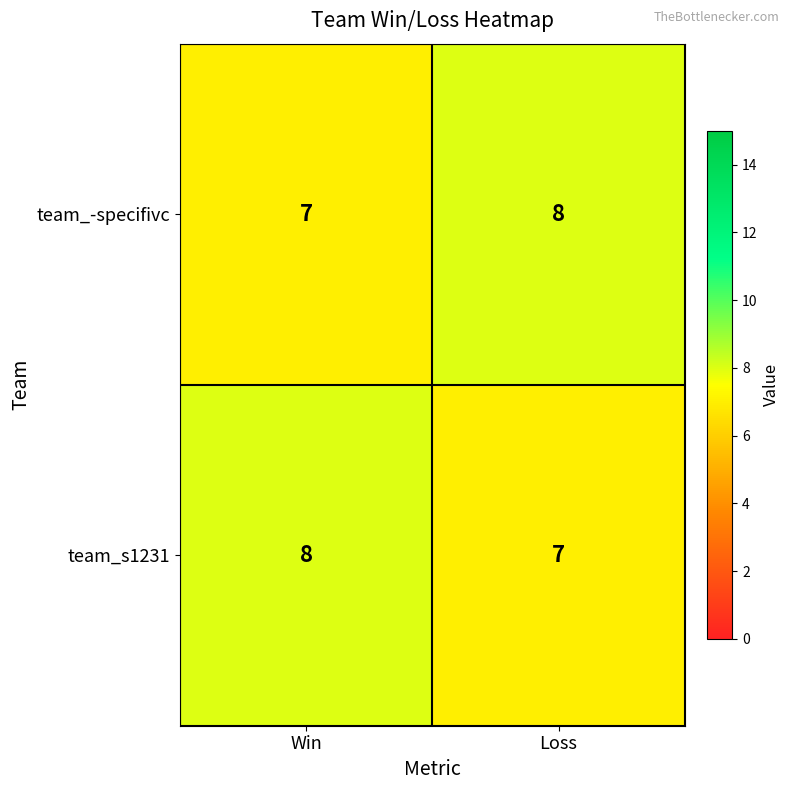

List the labels in order of team_s1231 value, largest first.

Win, Loss